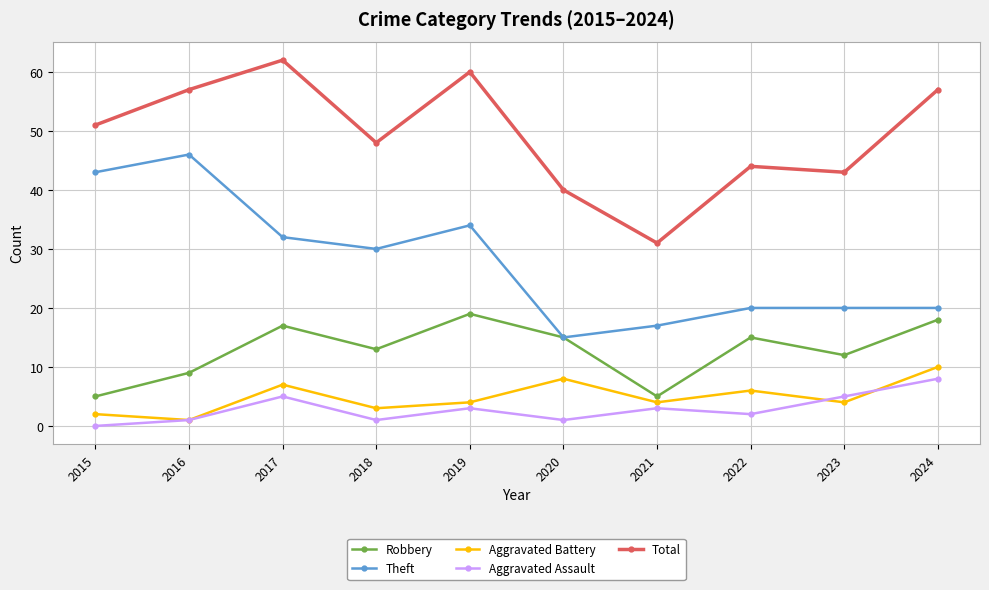

True or false: Robbery has a value of 1 at 2015.

False